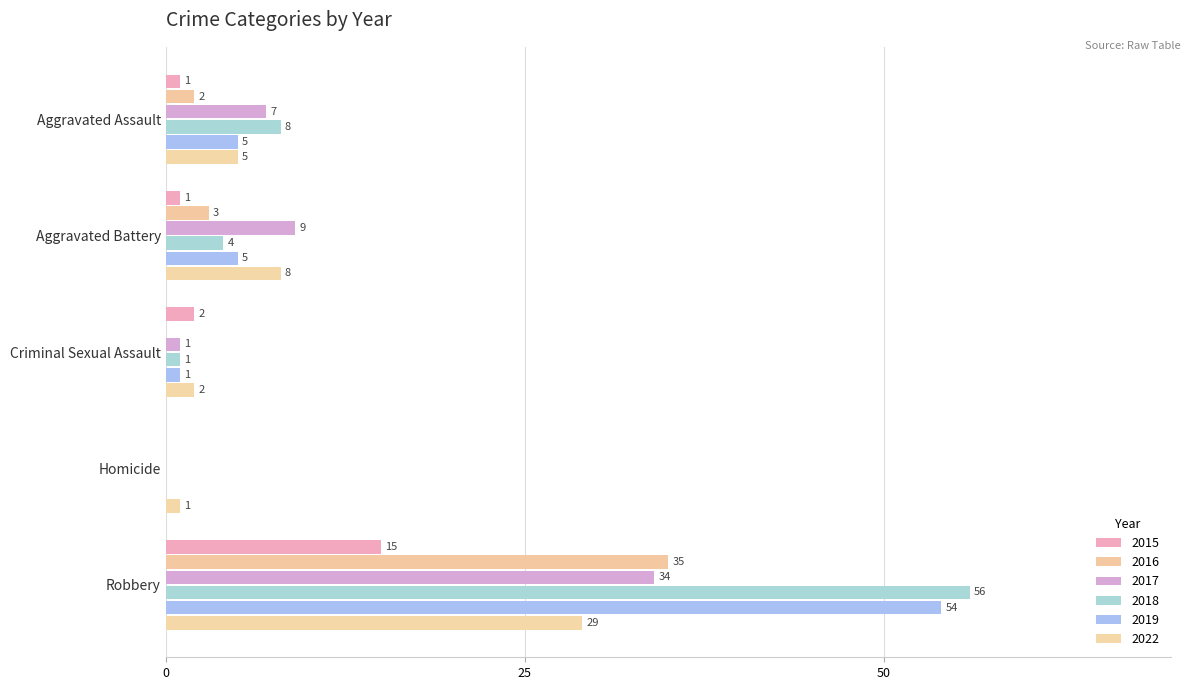

Count the number of data series in this chart.

6